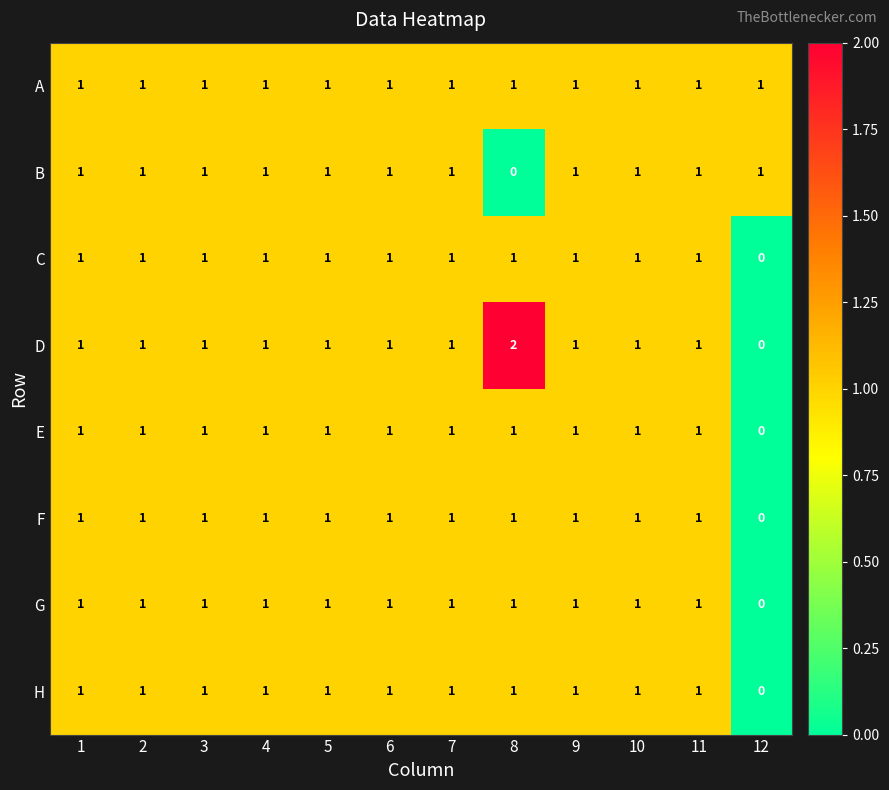

What is the sum of all B values?

11